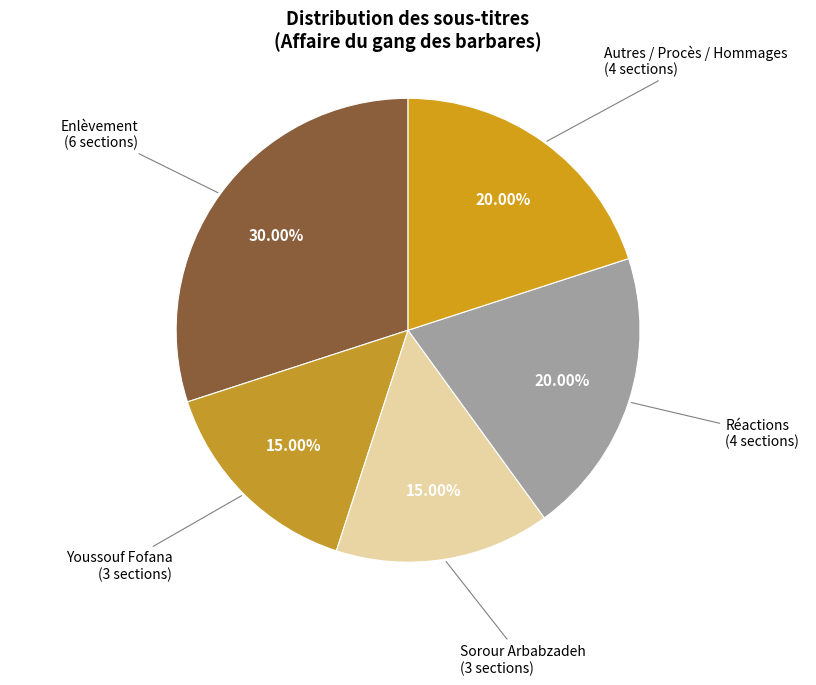

Count the number of slices in the pie.

5